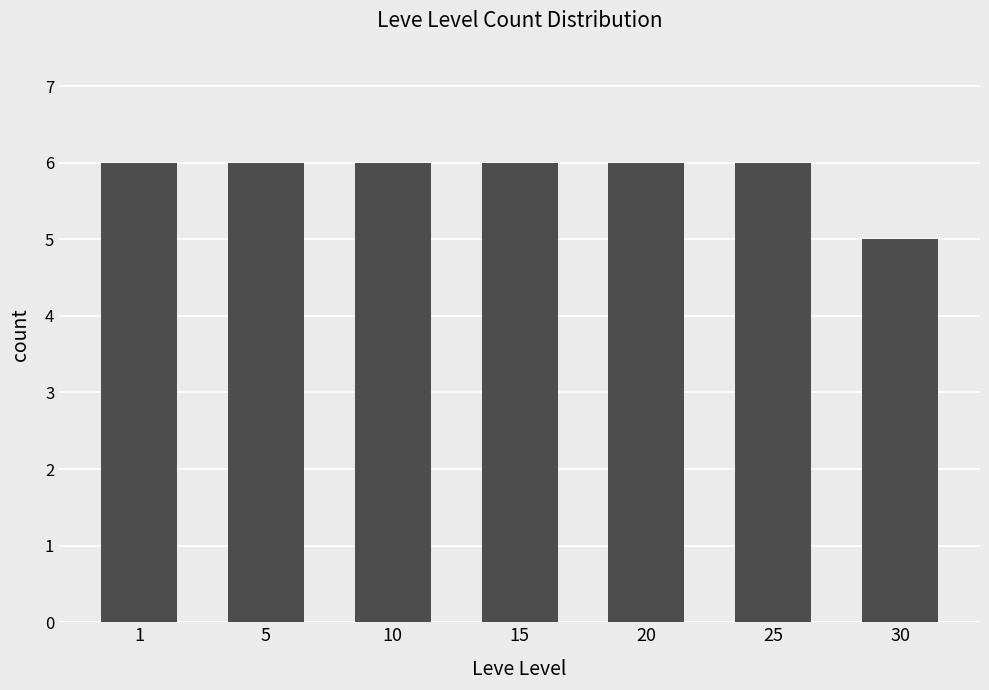

How many bars are there in total?

7